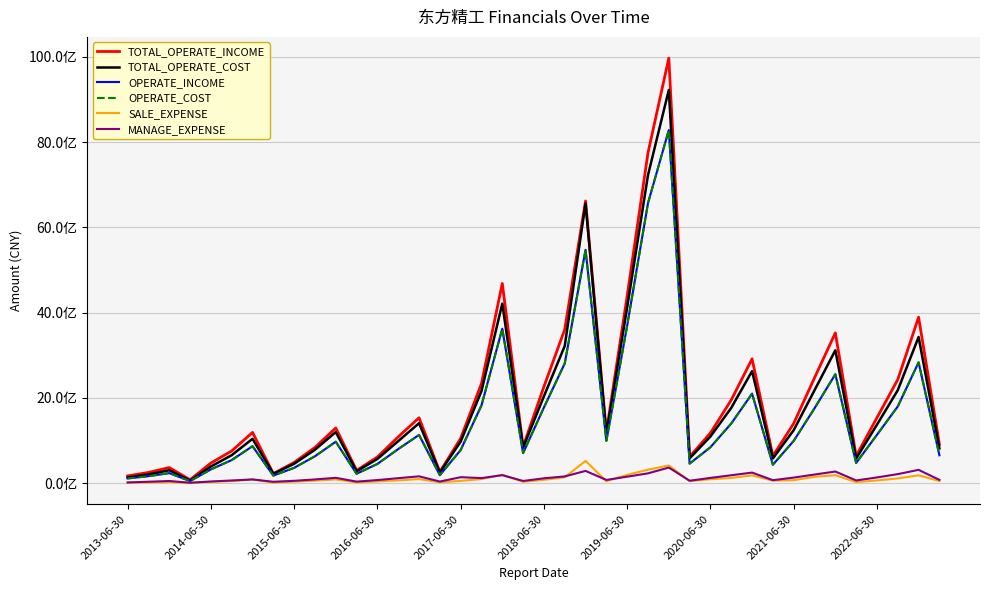

At how many categories does at least one series exceed 4508449131?

4